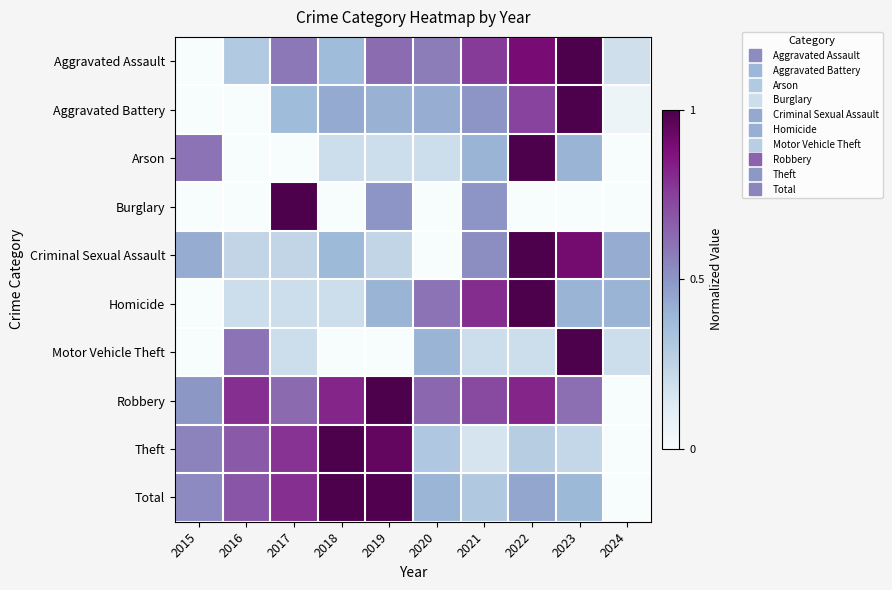

Reading right to left, list all the values displayed in this chart.

Aggravated Assault: 2024=0.2	2023=1.0	2022=0.9	2021=0.8	2020=0.6	2019=0.6	2018=0.4	2017=0.6	2016=0.3	2015=0.0
Aggravated Battery: 2024=0.1	2023=1.0	2022=0.7	2021=0.5	2020=0.4	2019=0.4	2018=0.4	2017=0.4	2016=0.0	2015=0.0
Arson: 2024=0.0	2023=0.4	2022=1.0	2021=0.4	2020=0.2	2019=0.2	2018=0.2	2017=0.0	2016=0.0	2015=0.6
Burglary: 2024=0.0	2023=0.0	2022=0.0	2021=0.5	2020=0.0	2019=0.5	2018=0.0	2017=1.0	2016=0.0	2015=0.0
Criminal Sexual Assault: 2024=0.4	2023=0.9	2022=1.0	2021=0.5	2020=0.0	2019=0.2	2018=0.4	2017=0.2	2016=0.2	2015=0.4
Homicide: 2024=0.4	2023=0.4	2022=1.0	2021=0.8	2020=0.6	2019=0.4	2018=0.2	2017=0.2	2016=0.2	2015=0.0
Motor Vehicle Theft: 2024=0.2	2023=1.0	2022=0.2	2021=0.2	2020=0.4	2019=0.0	2018=0.0	2017=0.2	2016=0.6	2015=0.0
Robbery: 2024=0.0	2023=0.6	2022=0.8	2021=0.7	2020=0.6	2019=1.0	2018=0.8	2017=0.6	2016=0.8	2015=0.5
Theft: 2024=0.0	2023=0.2	2022=0.3	2021=0.2	2020=0.3	2019=0.9	2018=1.0	2017=0.8	2016=0.7	2015=0.6
Total: 2024=0.0	2023=0.4	2022=0.4	2021=0.3	2020=0.4	2019=1.0	2018=1.0	2017=0.8	2016=0.7	2015=0.5